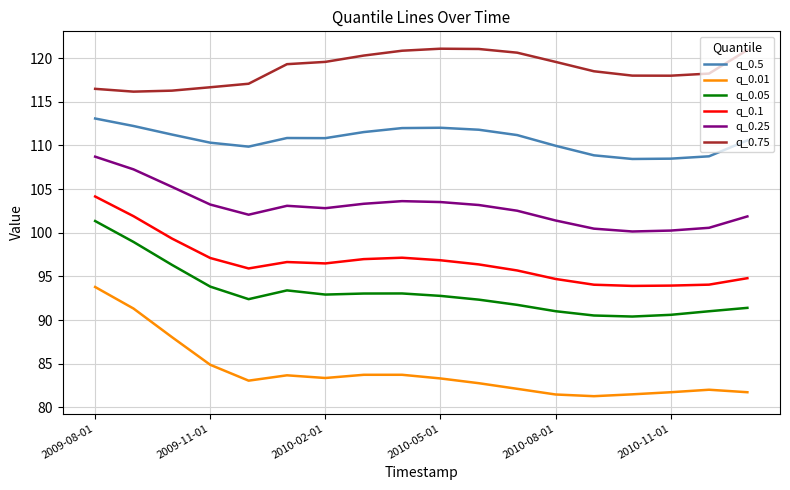

Which series has the widest spread of values?

q_0.01